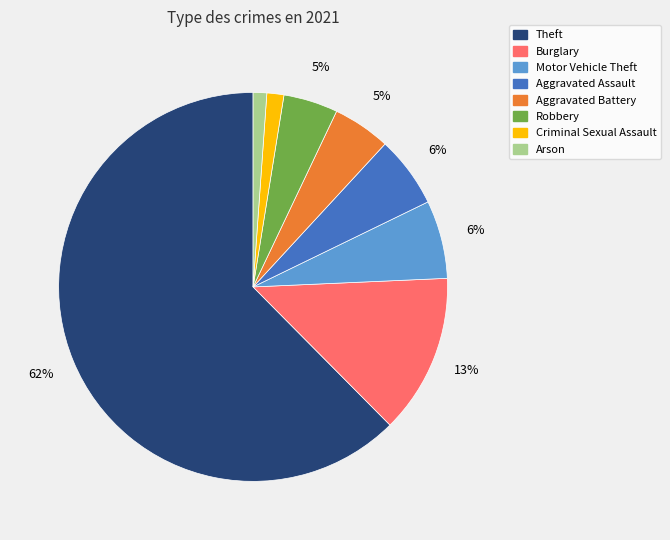

To the nearest percent, what is the average slice percentage?

12%